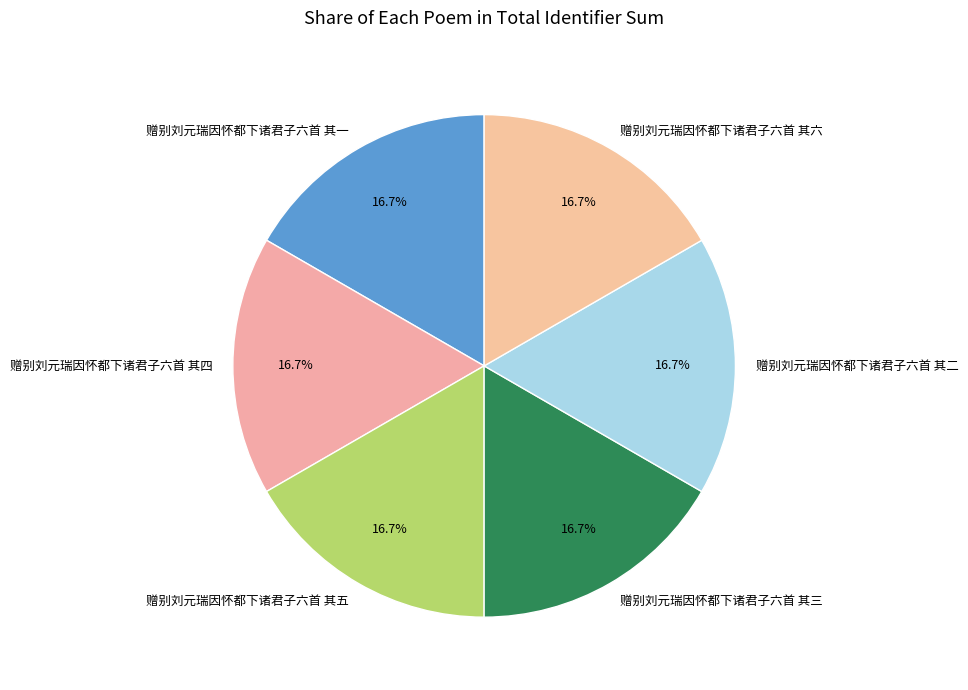

Approximately how many times larger is the value at 赠别刘元瑞因怀都下诸君子六首 其二 compared to 赠别刘元瑞因怀都下诸君子六首 其五?

1.0